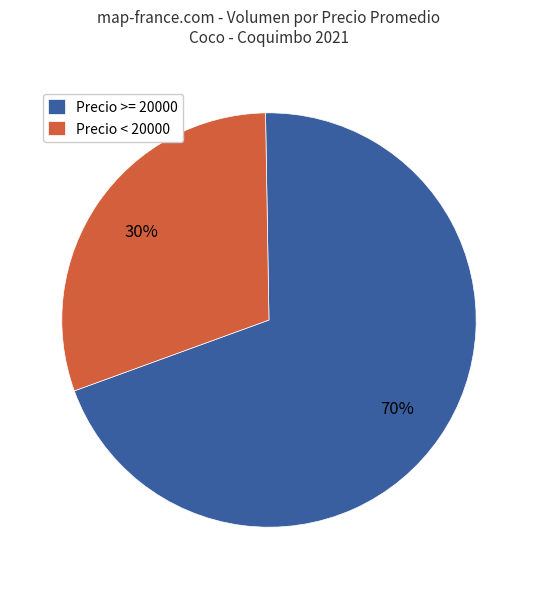

Combined, do Precio < 20000 and Precio >= 20000 account for over 50%?

Yes